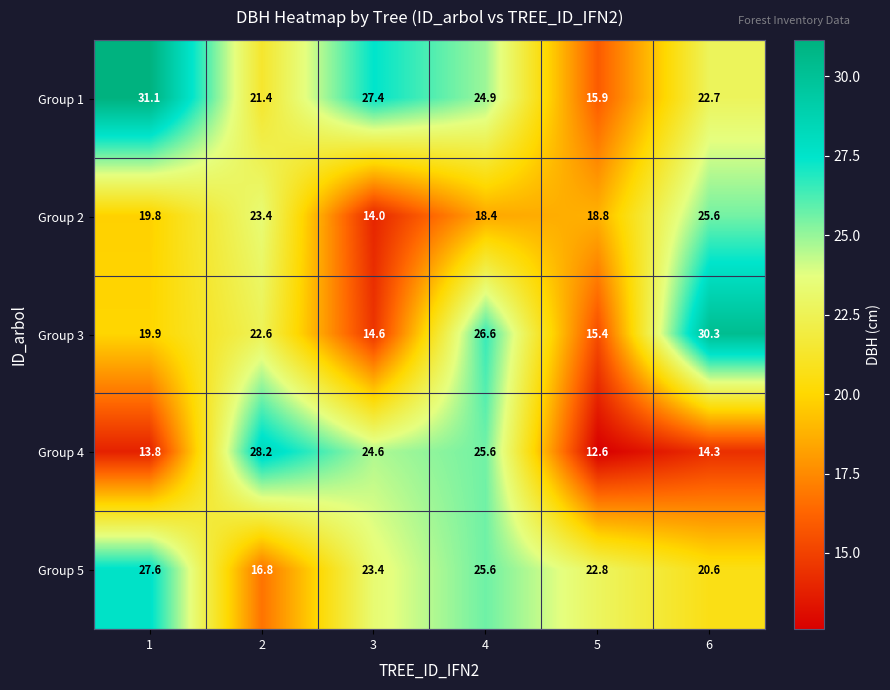

What is the maximum value for Group 3?

30.3